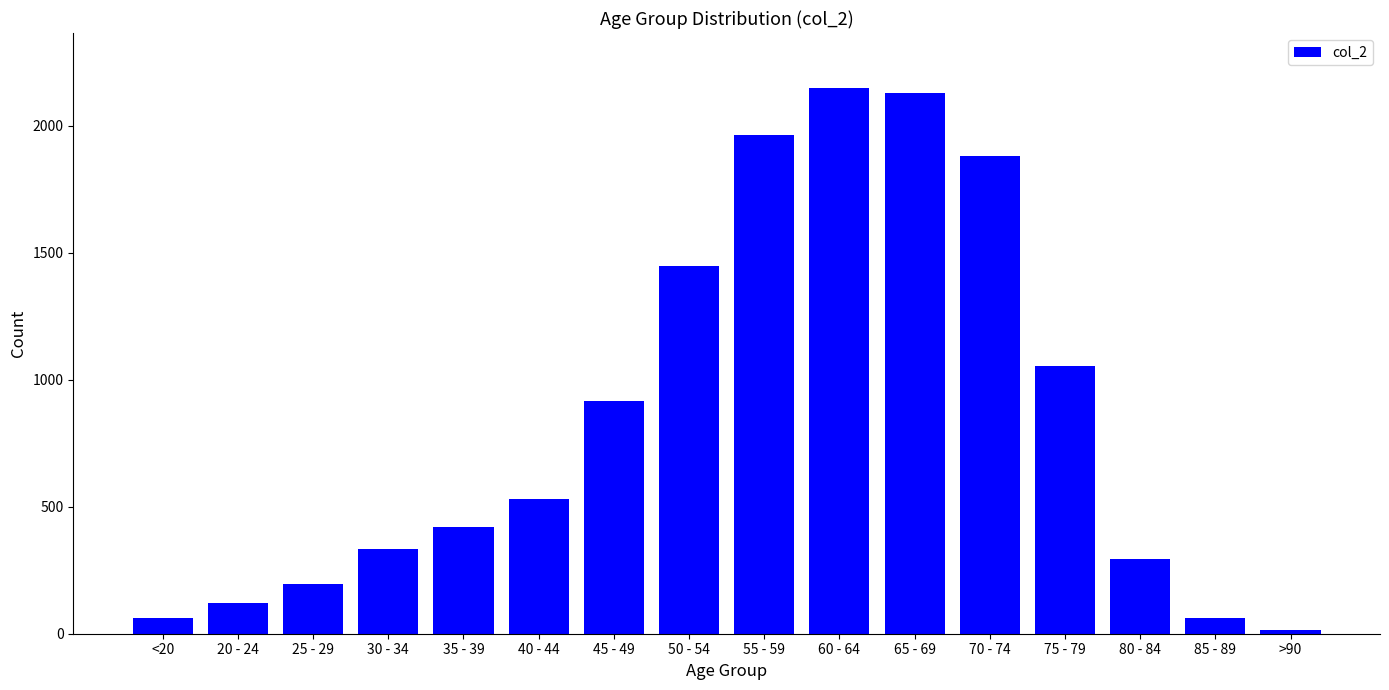

What is the label of the 3rd bar from the left?

25 - 29